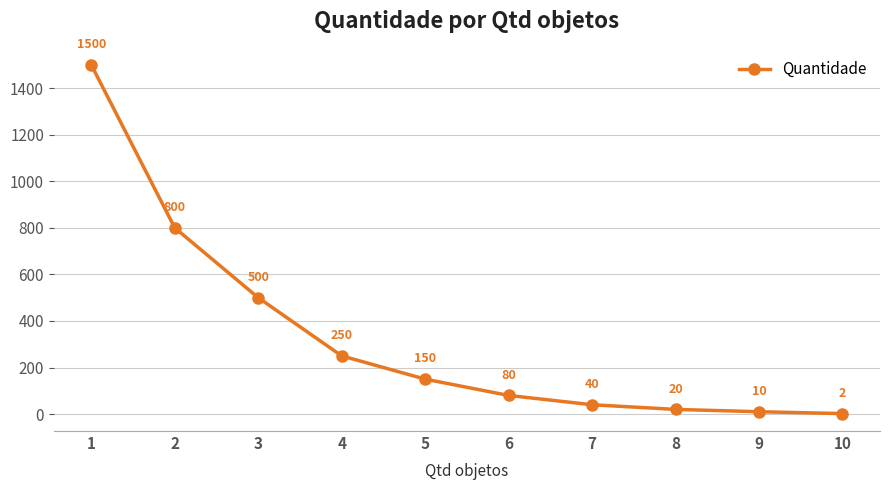

How many distinct data groups are displayed?

1